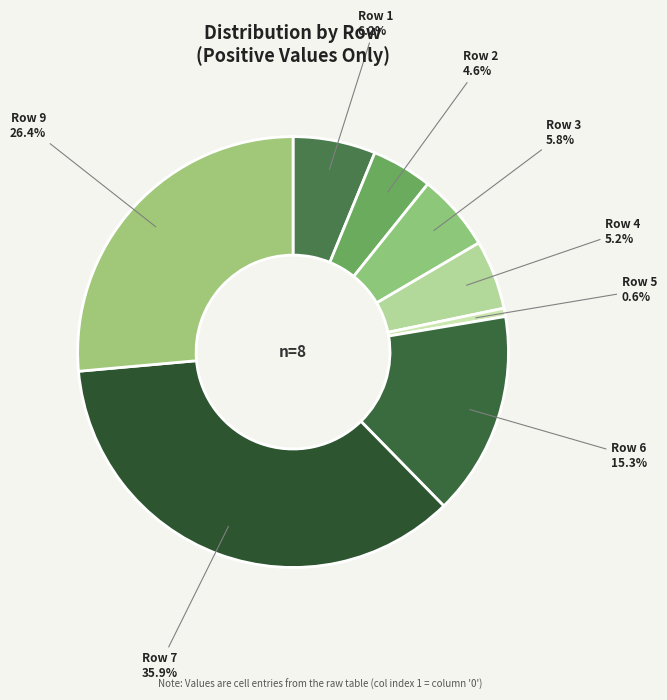

Count the number of slices in the pie.

8